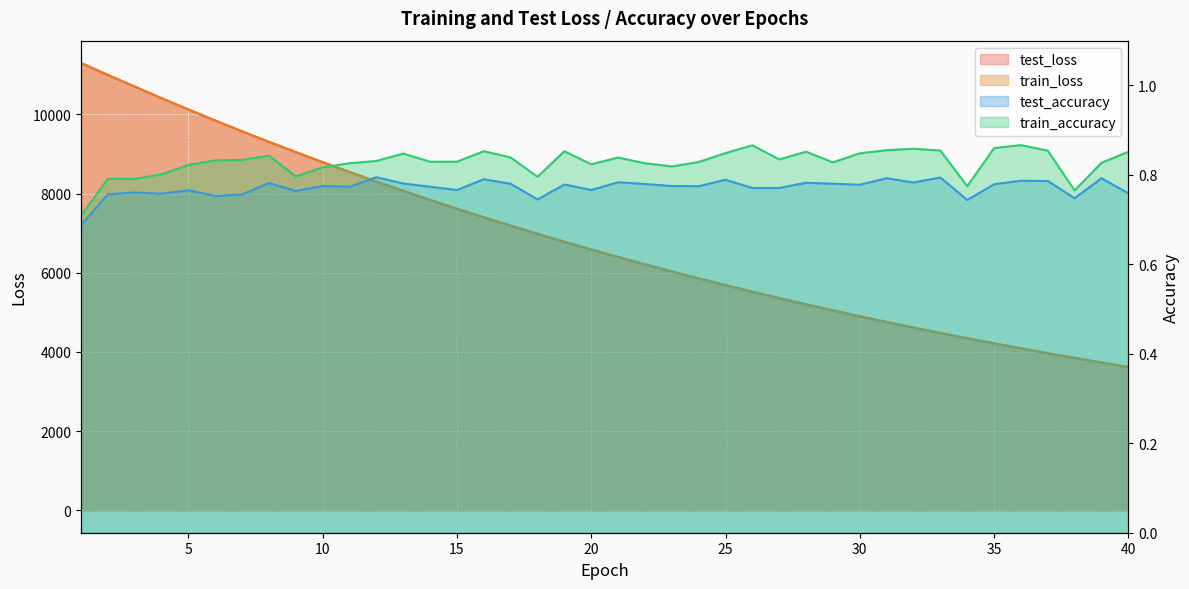

At which category is the sum across all series the highest?

1